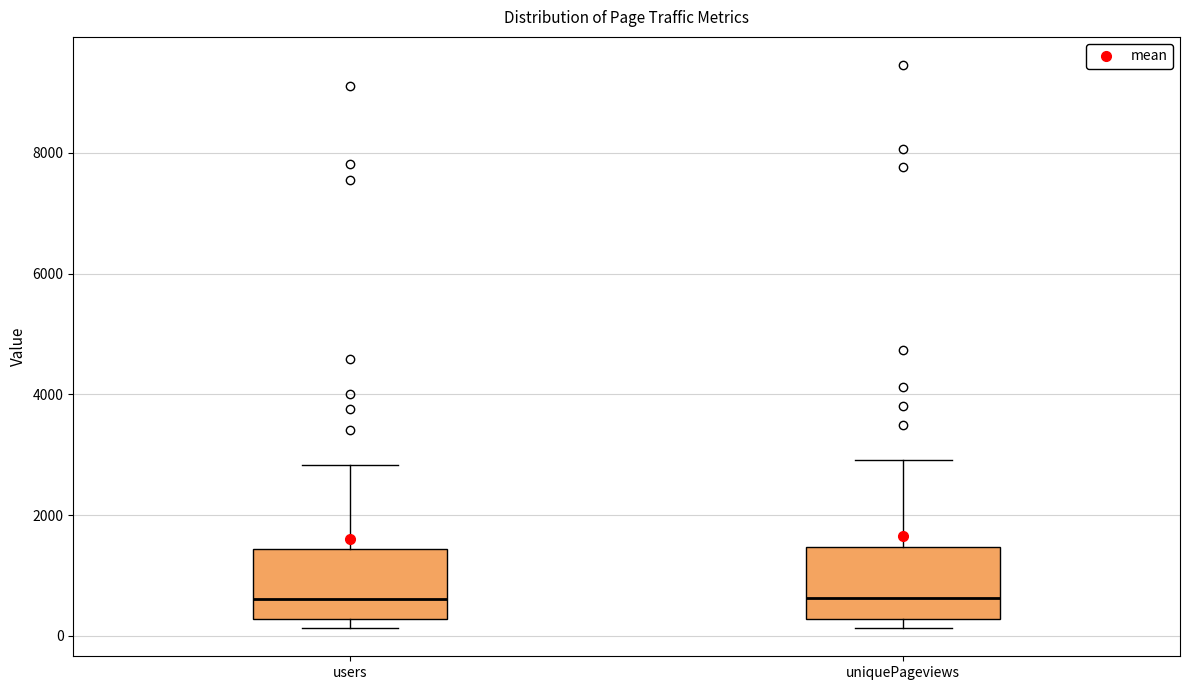

Reading left to right, read every box against the y-axis: the position of its median line, the range the box covers, and the ends of its whiskers. The values are not printed on the chart, so give them approximately, as read against the axis.

users: median 600, box 200 to 1400, whiskers 200 (just below the box's lower edge) to 2800
uniquePageviews: median 600, box 200 to 1400, whiskers 200 (just below the box's lower edge) to 3000